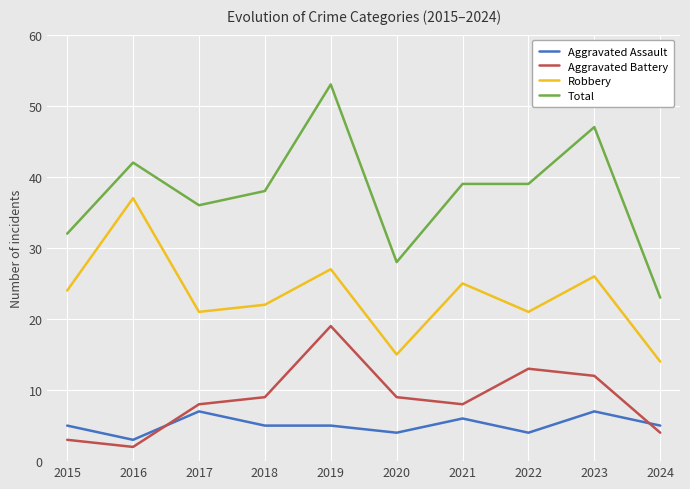

The value of Total at 2020 is 40. True or false?

False